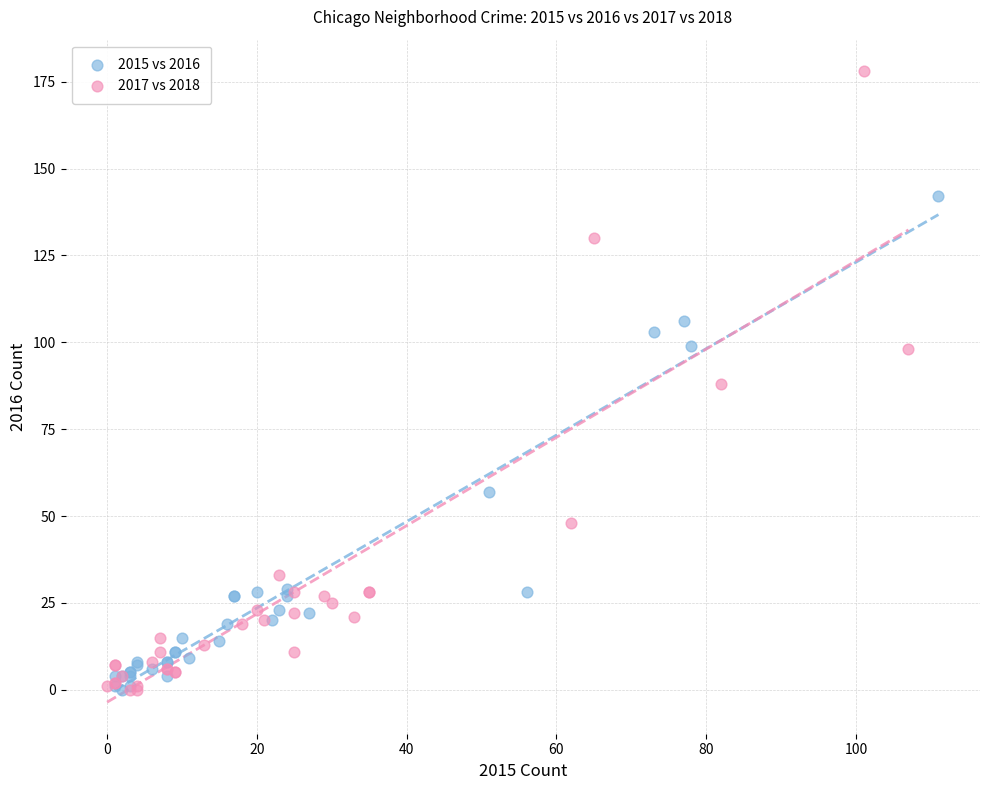

Which series has the widest spread of Y values?

2017 vs 2018